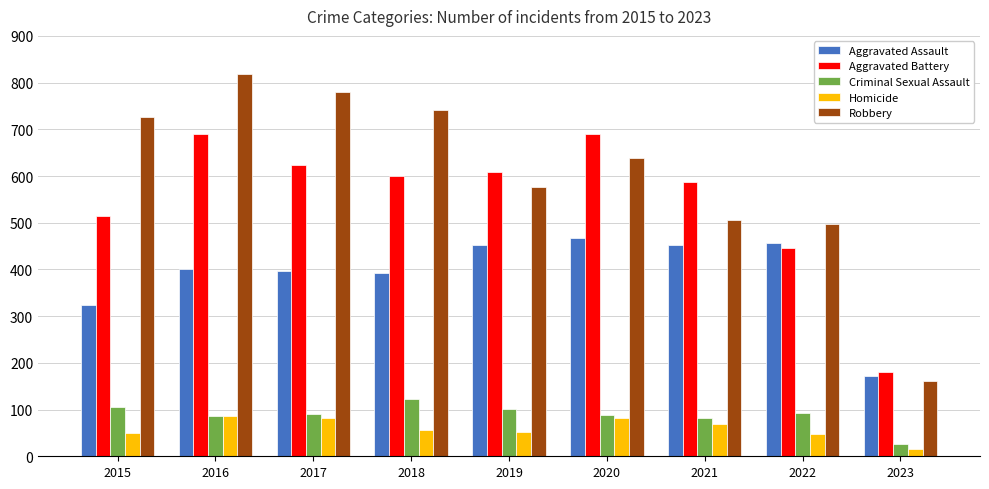

How many categories are shown in the chart?

9